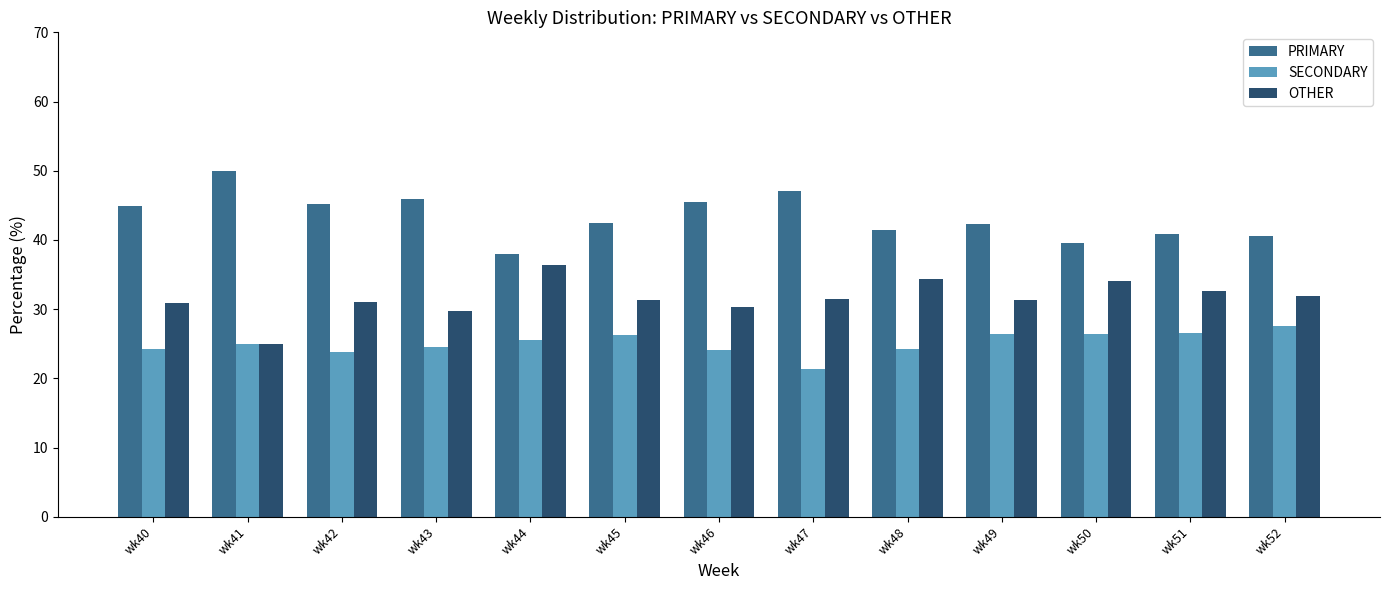

What is the sum of the OTHER values at wk42 and wk49?

62.3